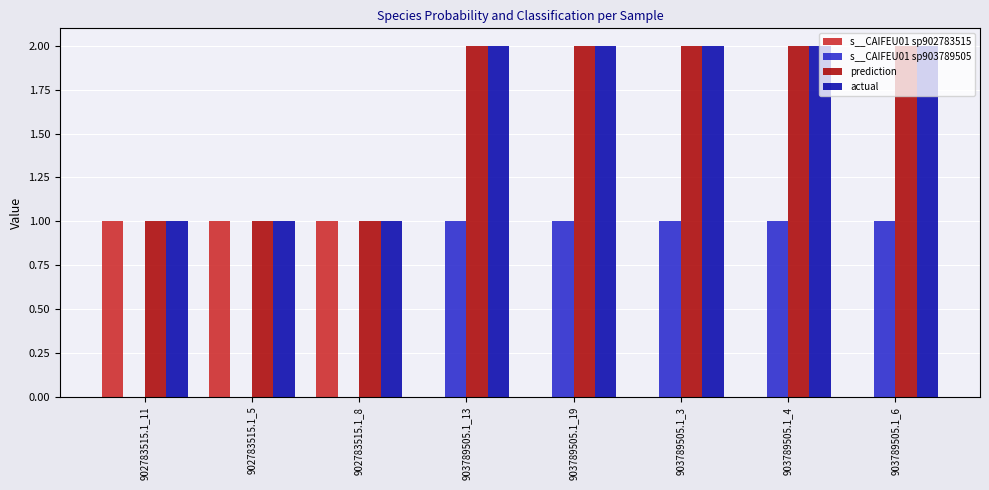

True or false: prediction has a value of 0.6 at 902783515.1_5.

False